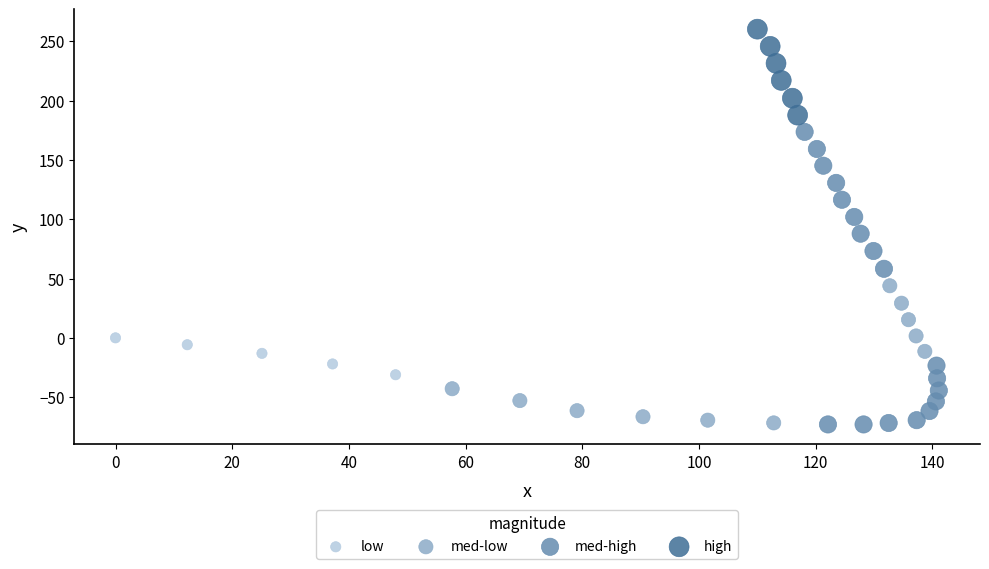

Which series contains the highest Y value?

high